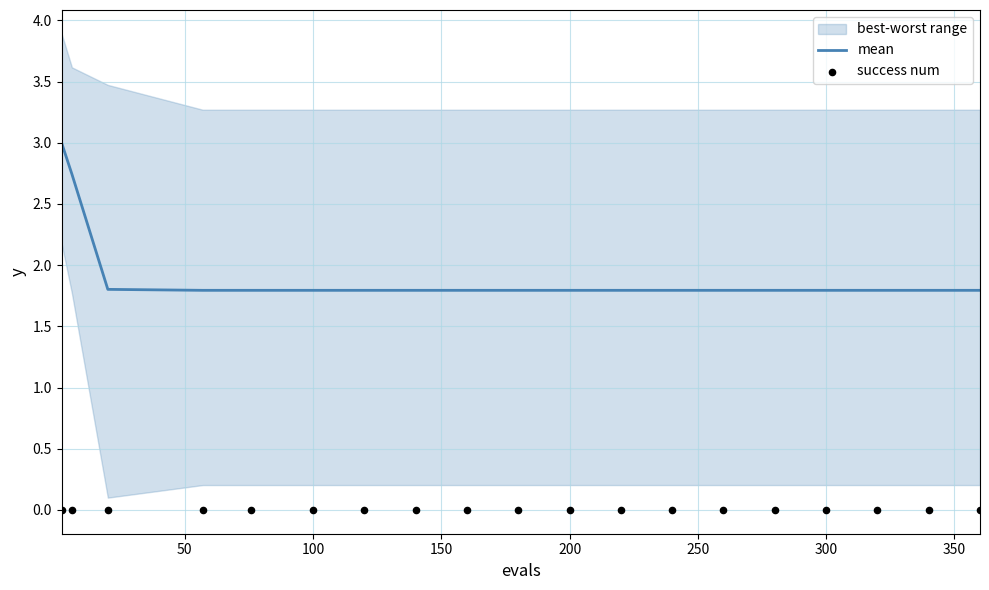

At how many categories does at least one series exceed 0?

19